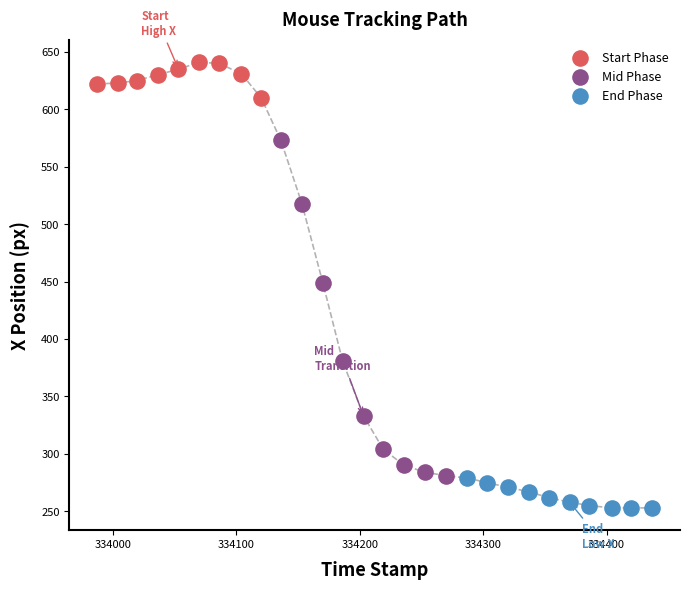

Which series contains the highest Y value?

Start Phase